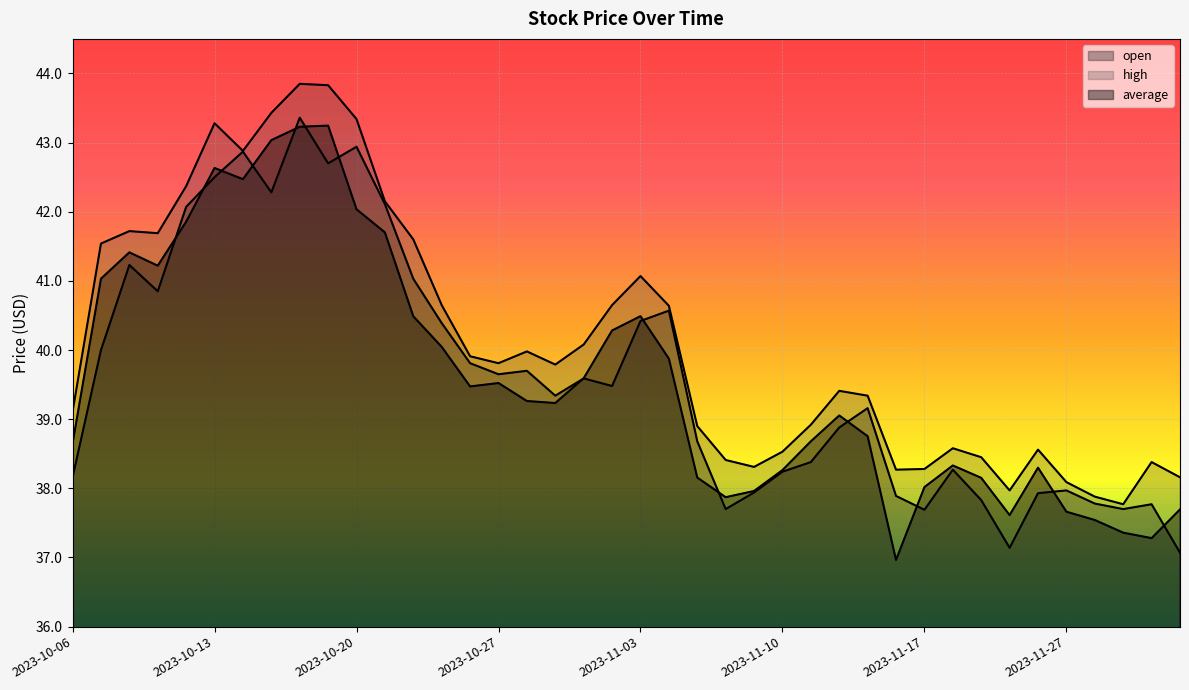

At how many categories does at least one series exceed 42?

8